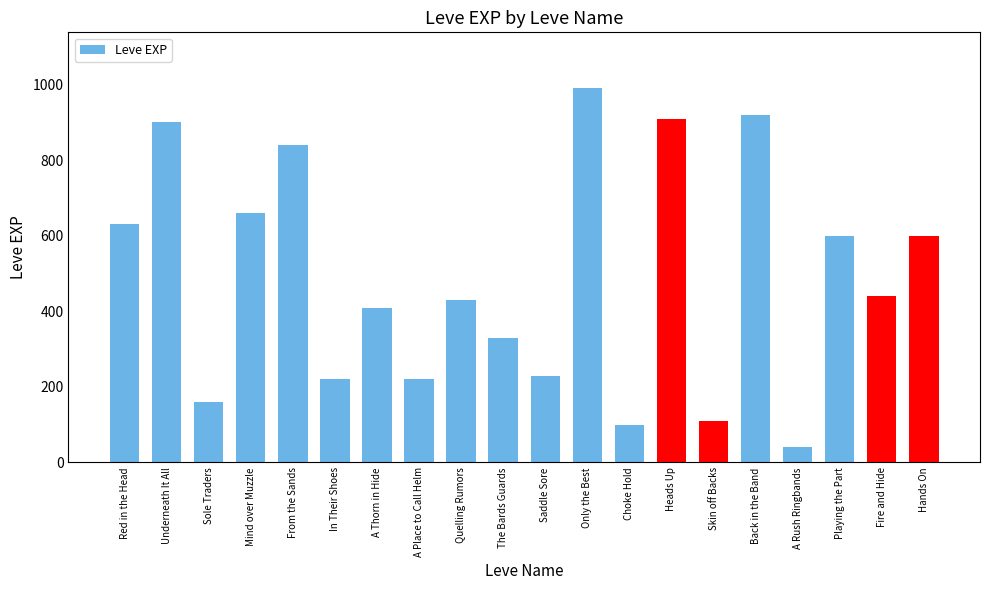

What is the label of the 15th bar from the right?

In Their Shoes